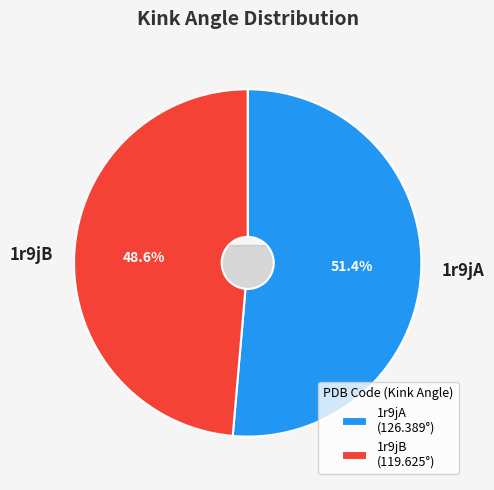

True or false: 1r9jA accounts for 44% of the total.

False